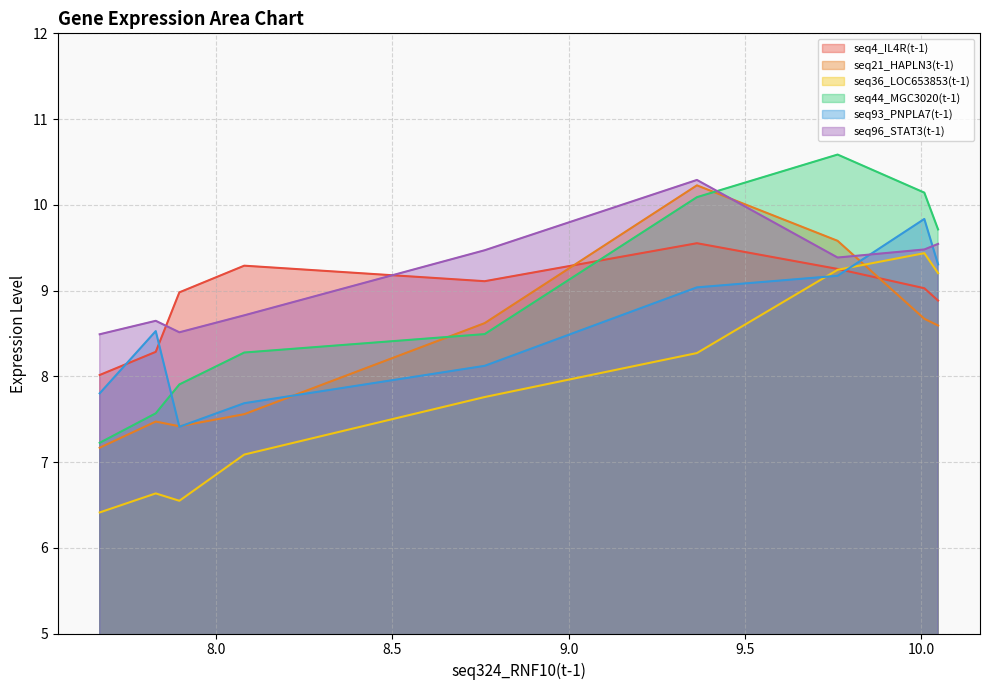

True or false: seq44_MGC3020(t-1) and seq96_STAT3(t-1) cross at least once.

True